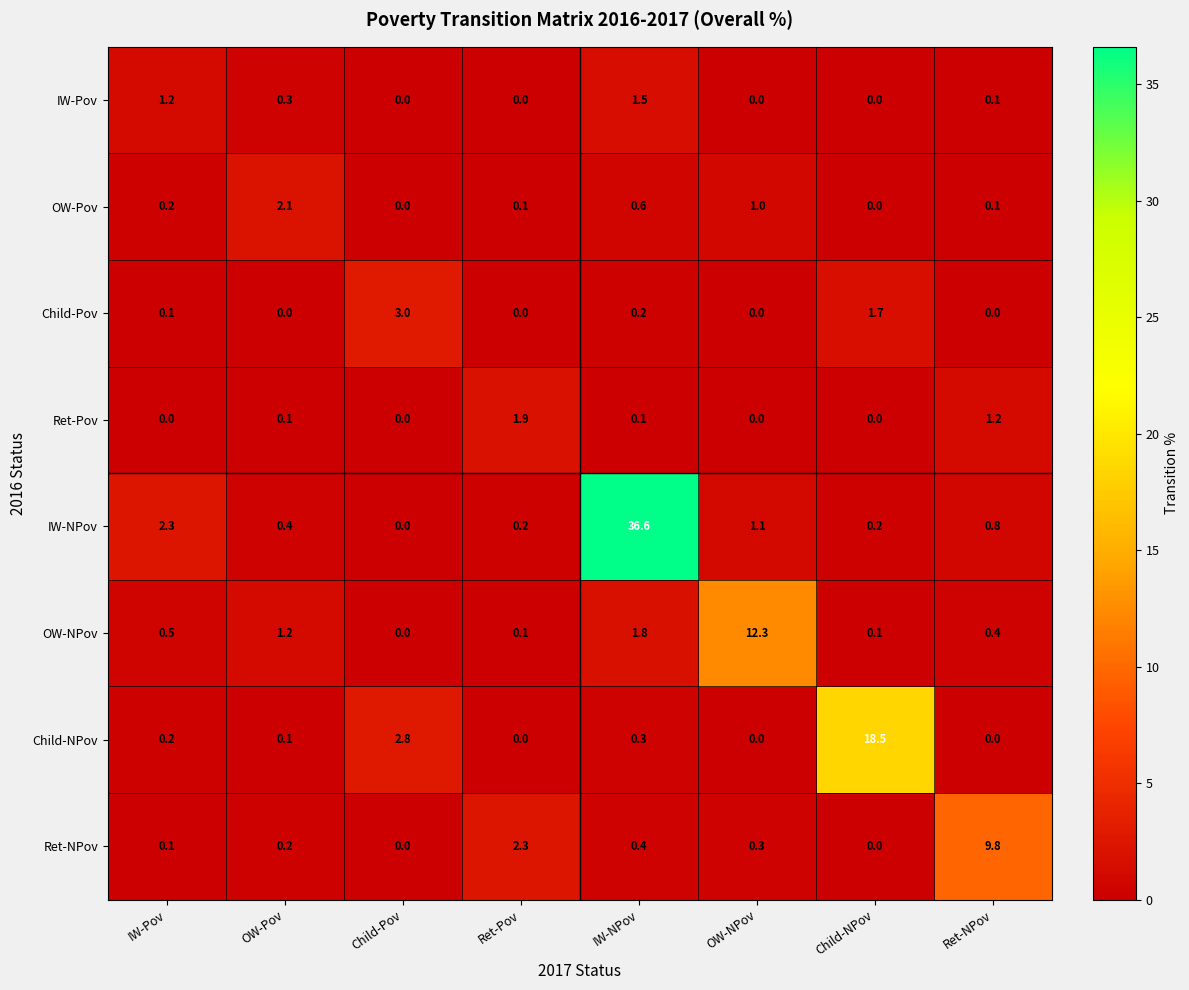

What is the spread (max minus min) of values at IW-NPov?

36.5